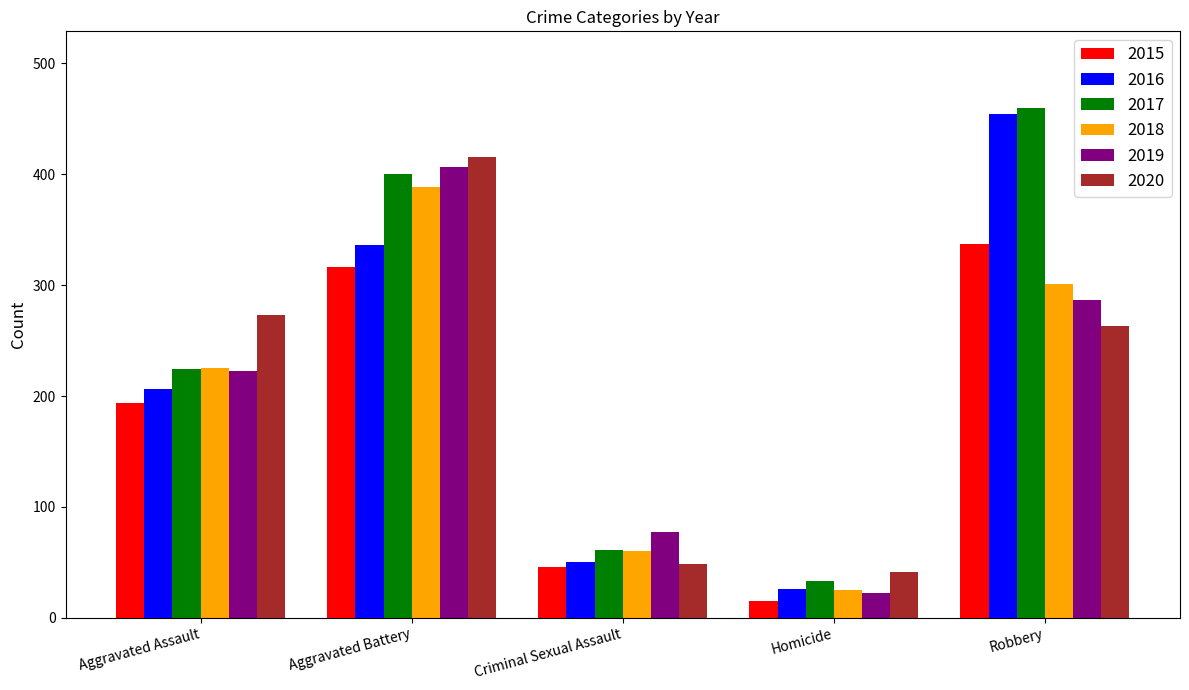

Between Criminal Sexual Assault and Homicide, which series saw the biggest shift?

2019